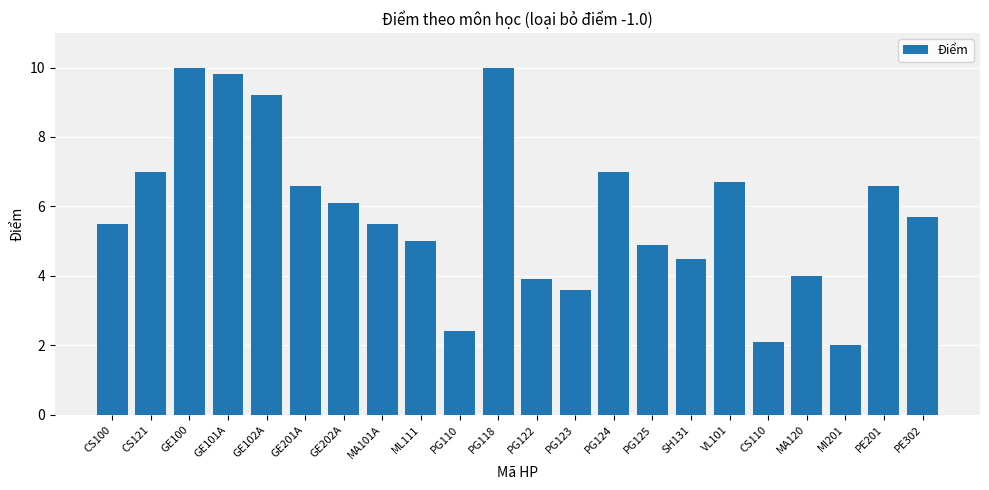

How many distinct data groups are displayed?

1